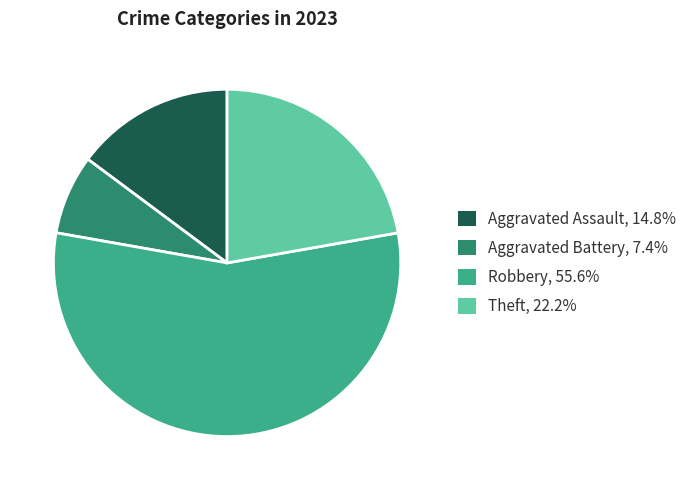

Does any single category account for the majority?

Yes